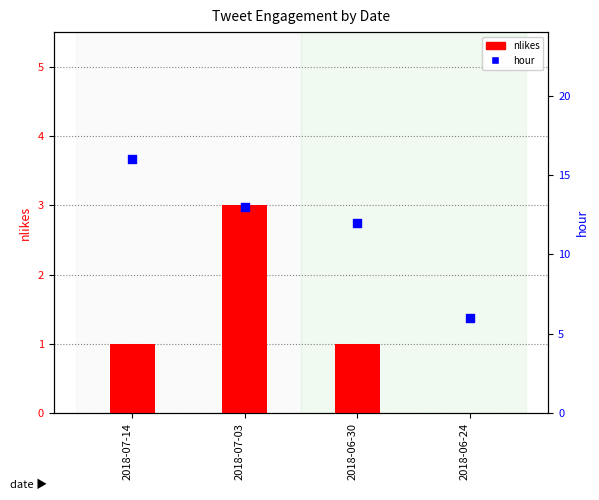

At which category is the sum across all series the highest?

2018-07-14